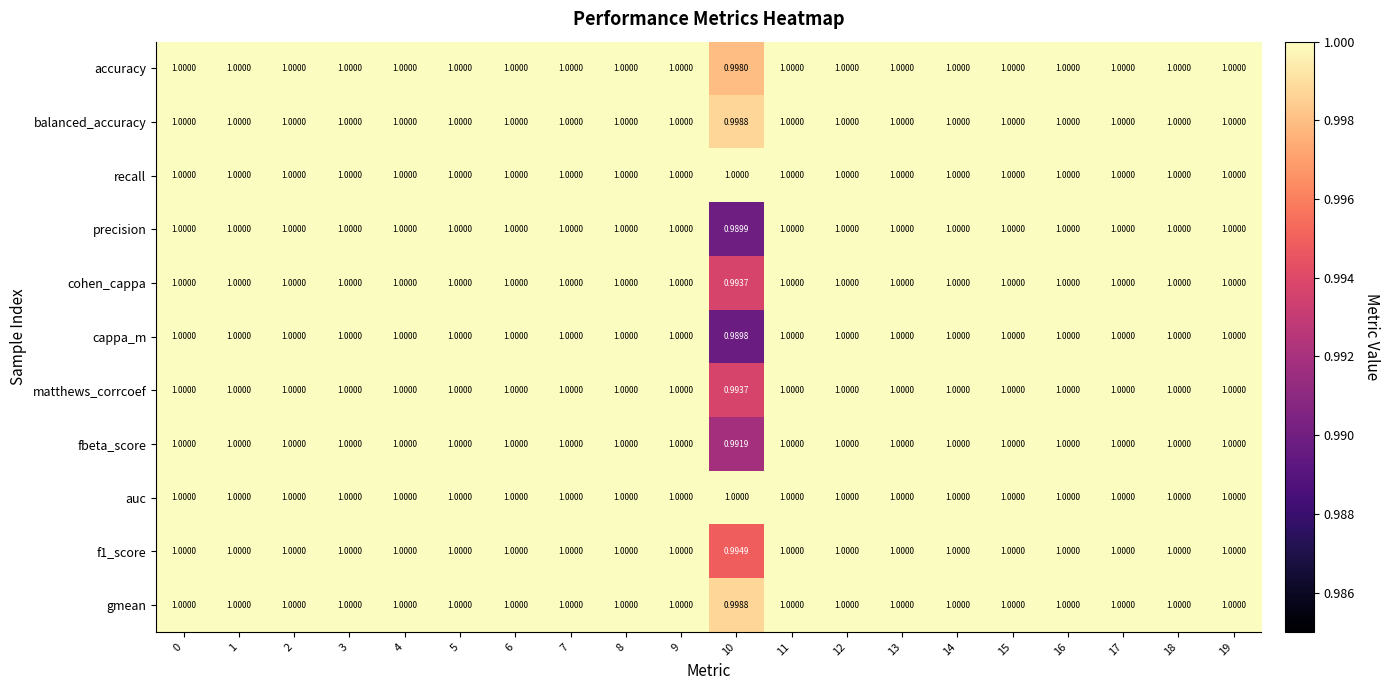

Which series has the widest spread of values?

cappa_m